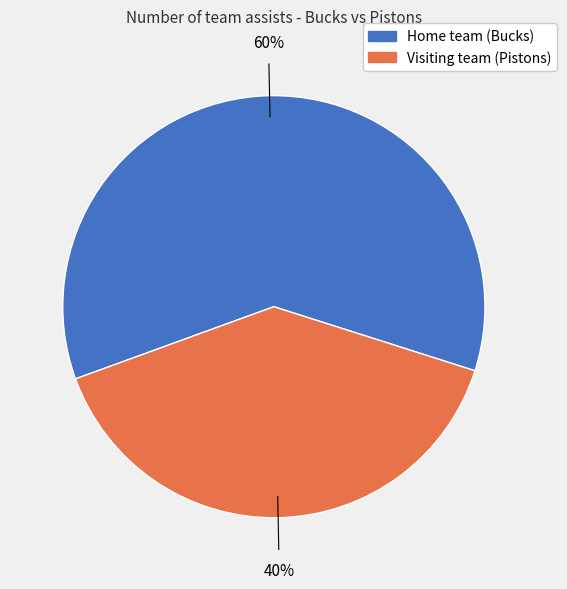

Which category accounts for the majority?

Home team (Bucks)